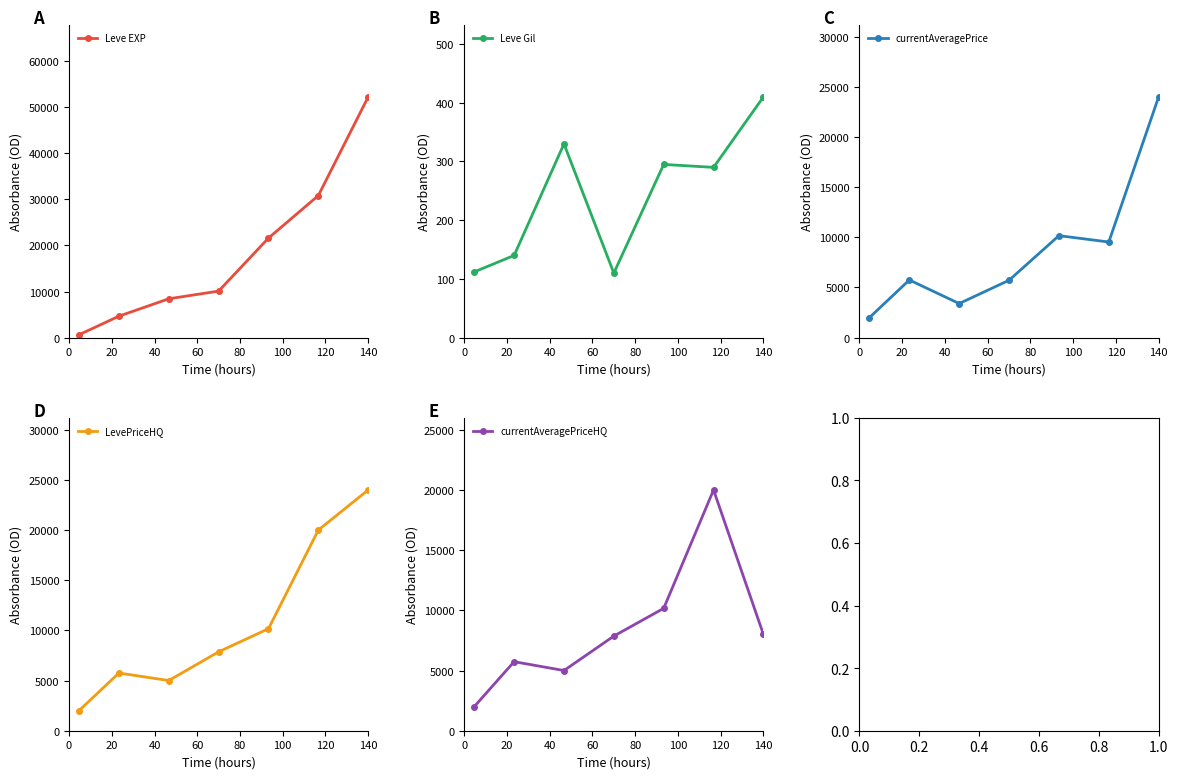

Does the chart have visible grid lines?

No